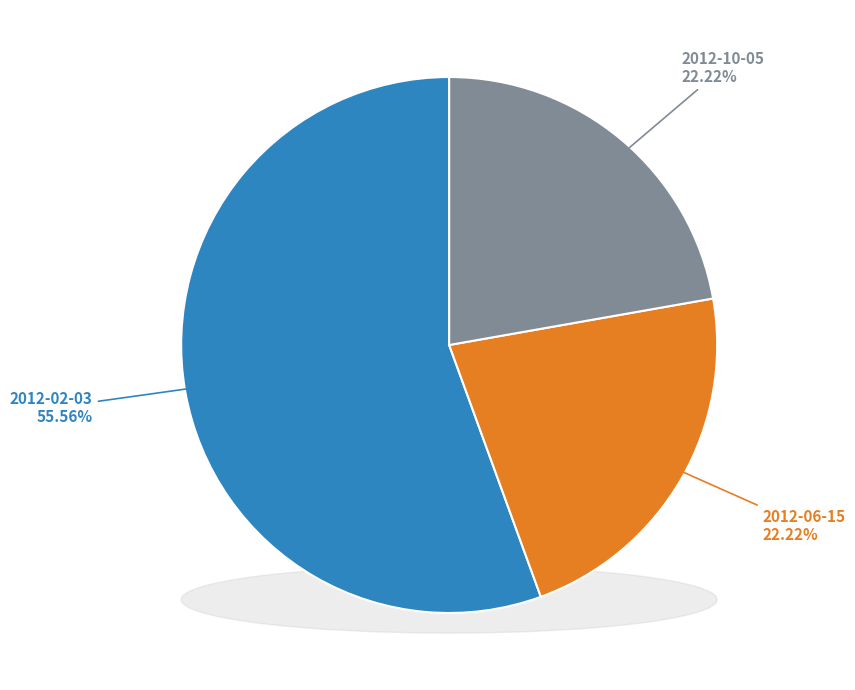

Is it true that 2012-02-03 is 56% of the pie?

True